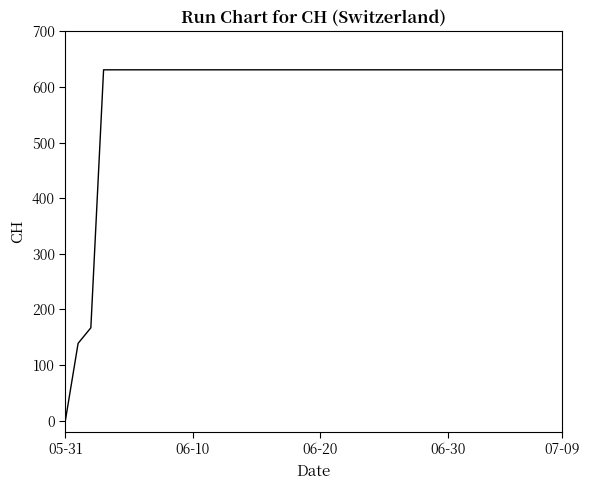

What is the greatest value displayed?

631